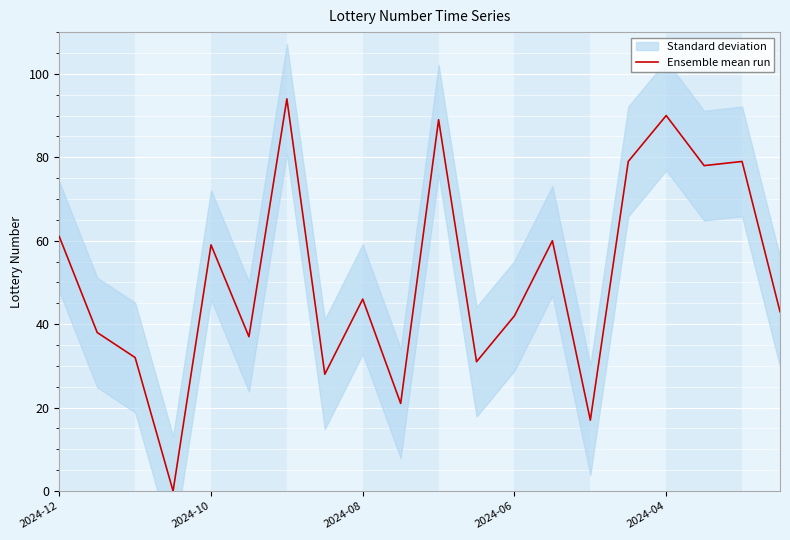

How many data points does each series have?

20